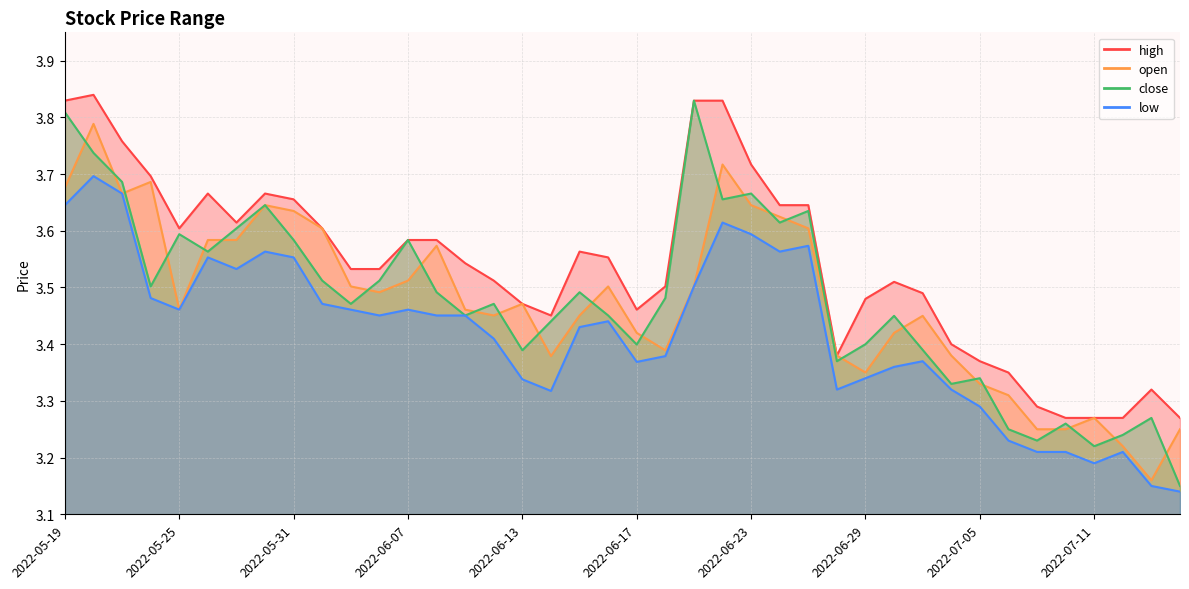

What is the difference between the maximum and minimum values in the close series?

0.7